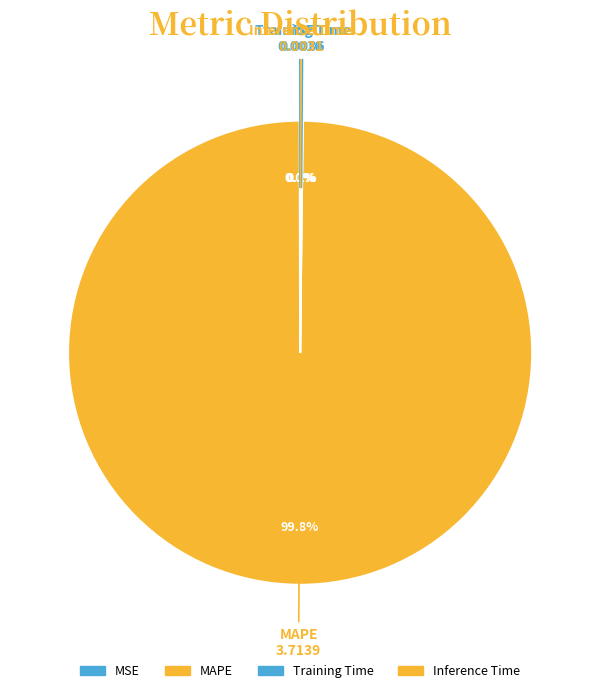

To the nearest percent, what is the average slice percentage?

25%